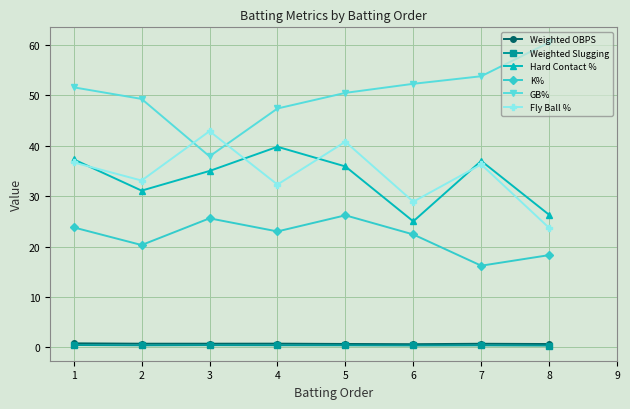

Which series changed the most between 5 and 7?

K%